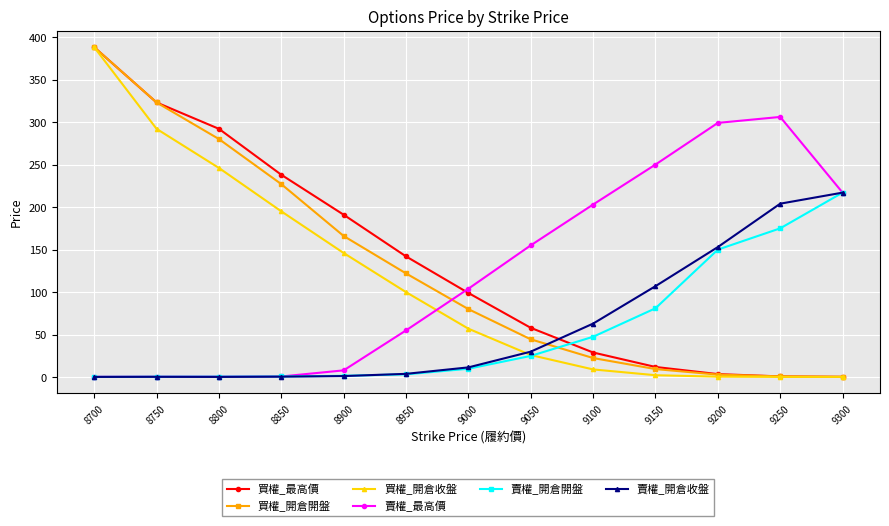

What is the value of the 買權_開倉開盤 point at the 11th from the left?

3.0